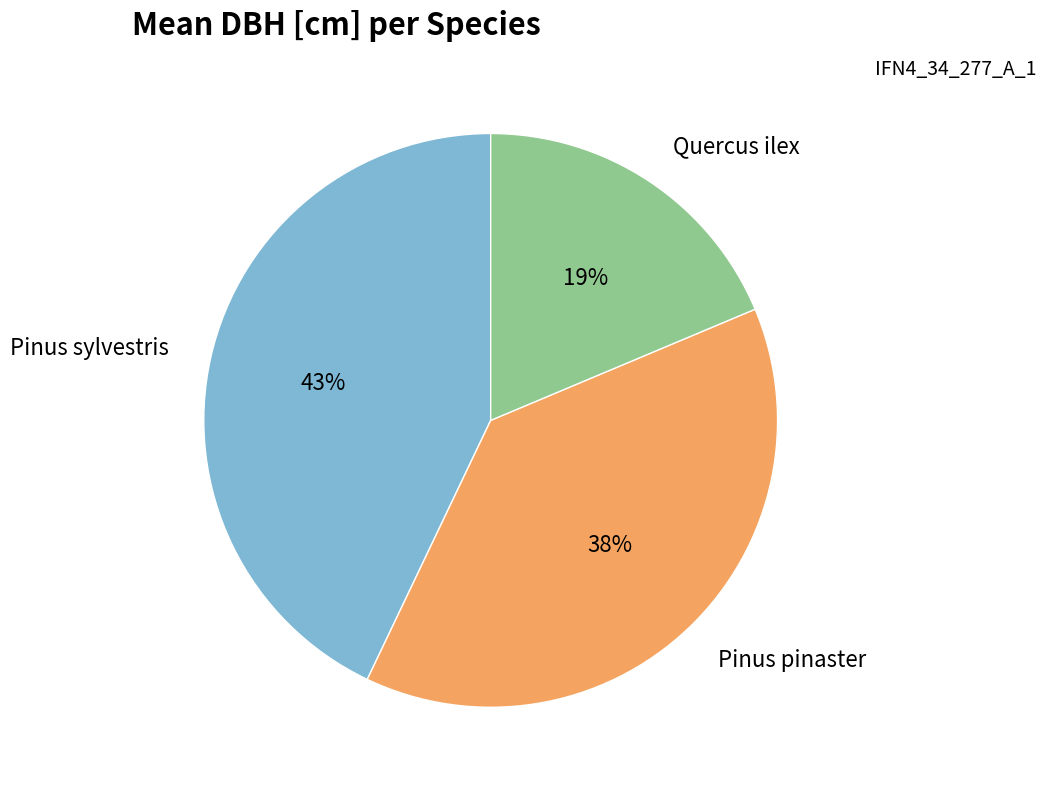

To the nearest percent, what is the combined percentage of Pinus pinaster and Quercus ilex?

57%